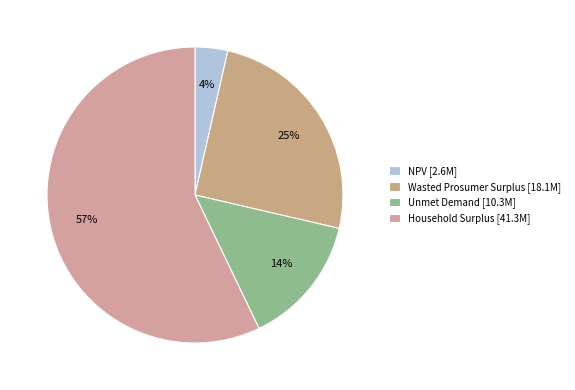

What percentage is the Unmet Demand slice, to the nearest percent?

14%